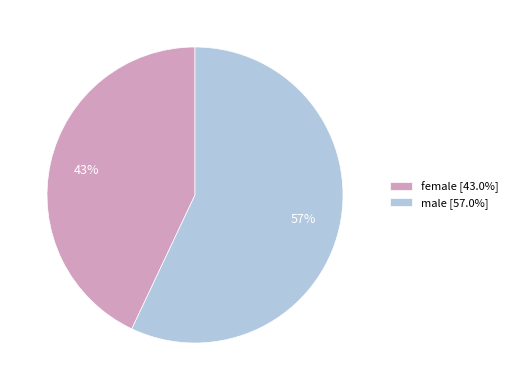

What is the smallest slice in the pie chart?

female